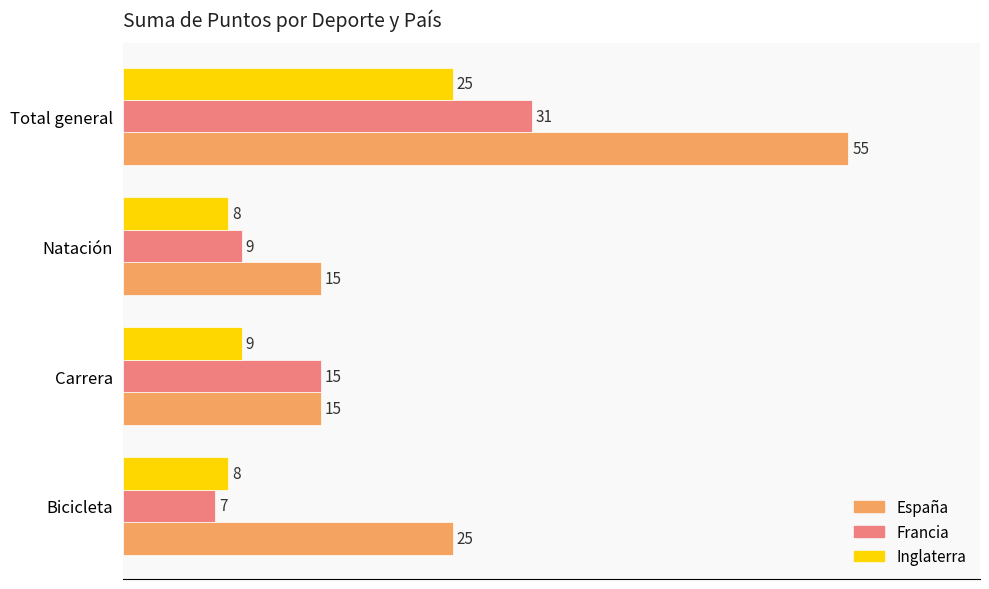

Count the number of data series in this chart.

3